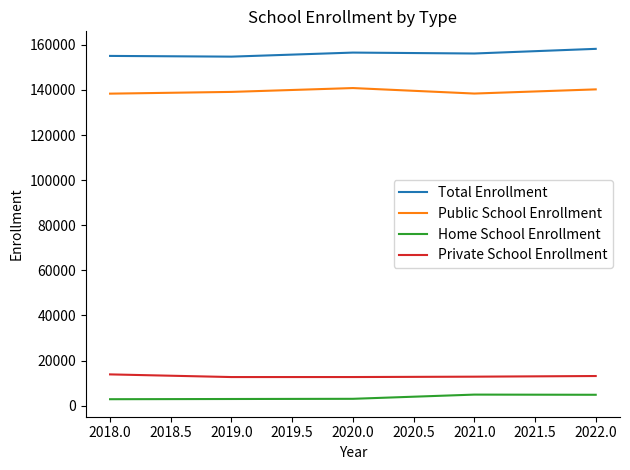

The value of Private School Enrollment at 2020.0 is 12692. True or false?

True